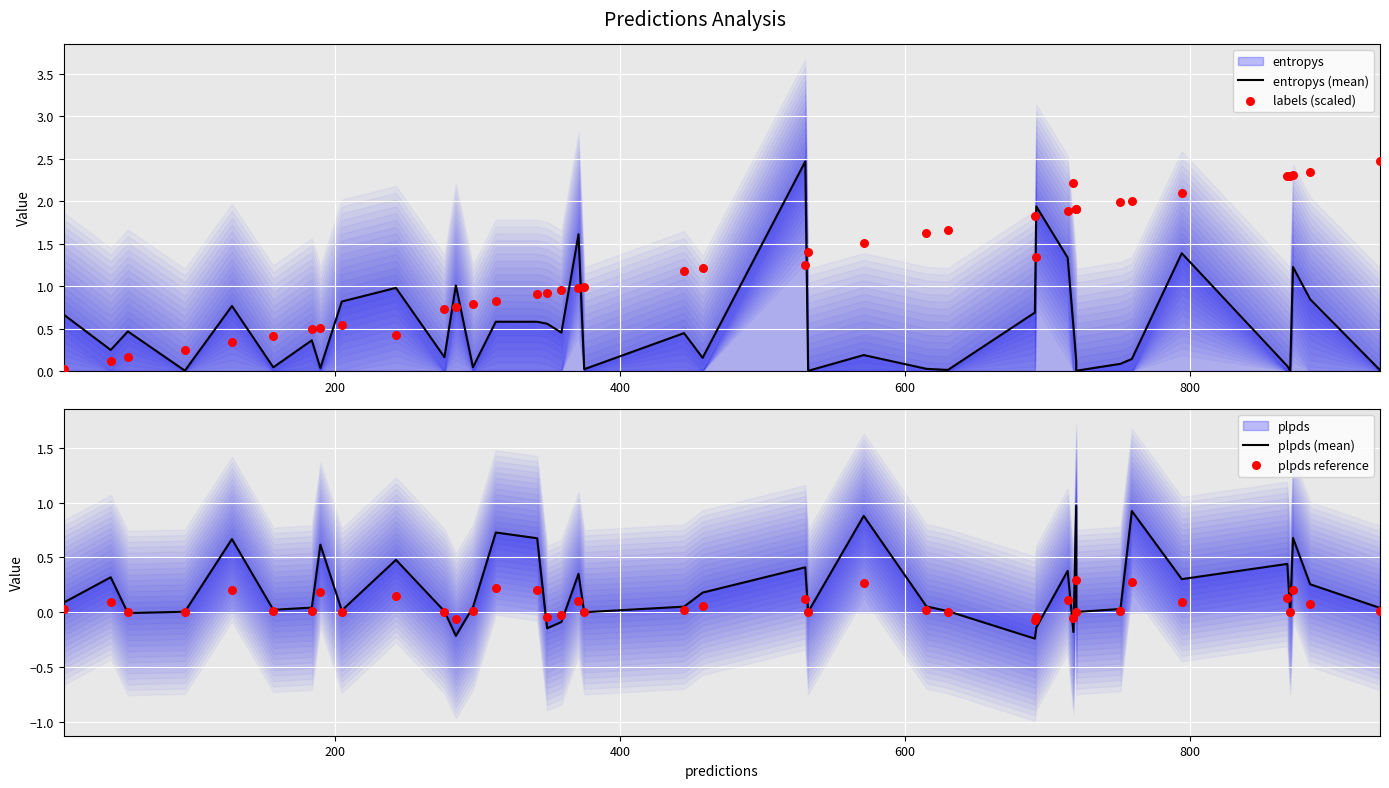

Which series has the widest spread of Y values?

entropys (mean)